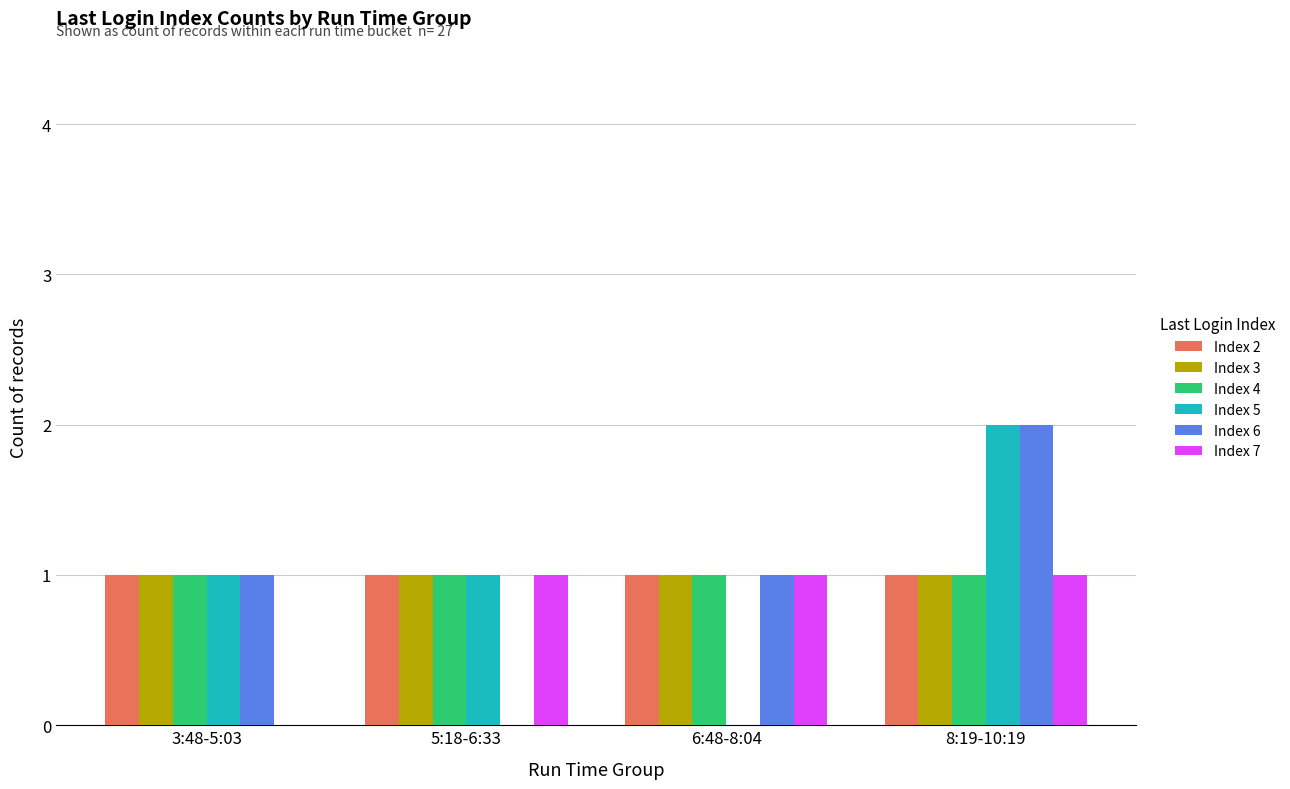

At which category is the sum across all series the highest?

8:19-10:19